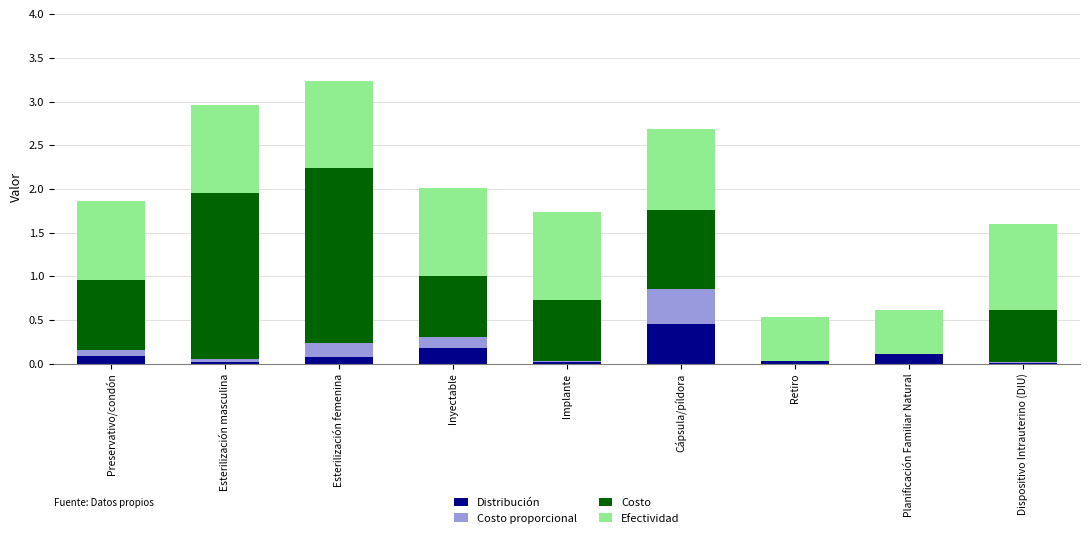

At which label does Distribución reach its peak?

Cápsula/píldora